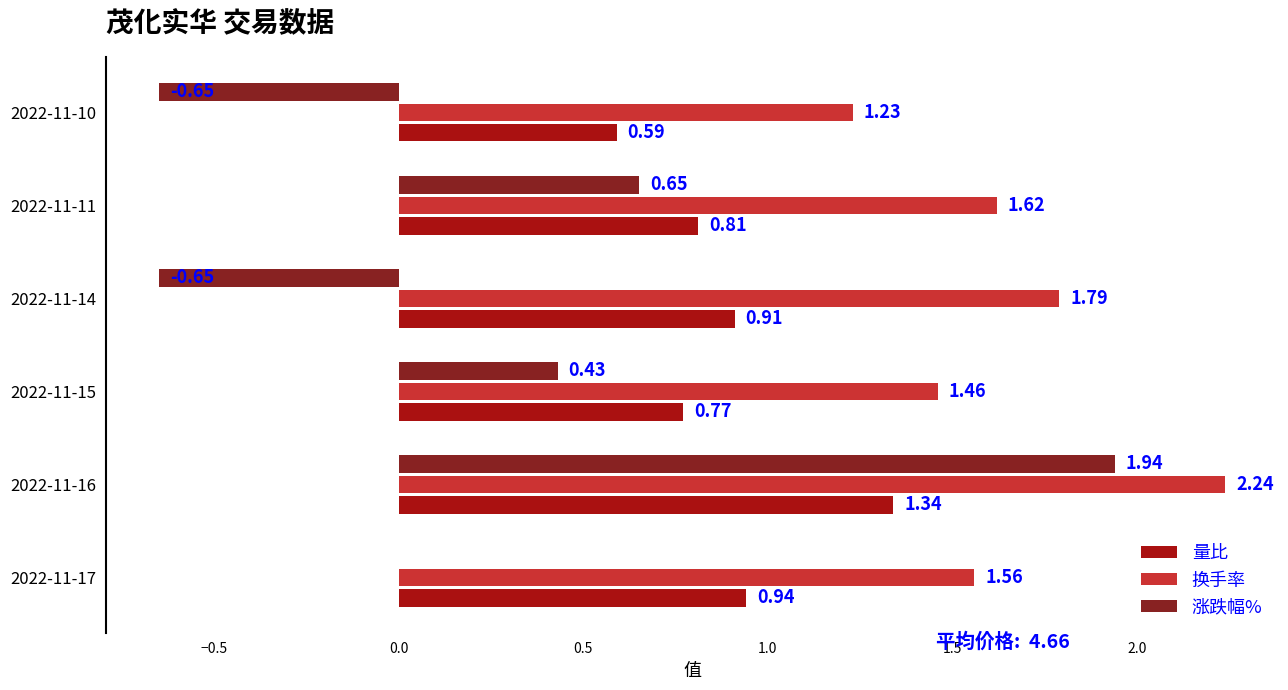

Between 2022-11-15 and 2022-11-14, which series saw the biggest shift?

涨跌幅%